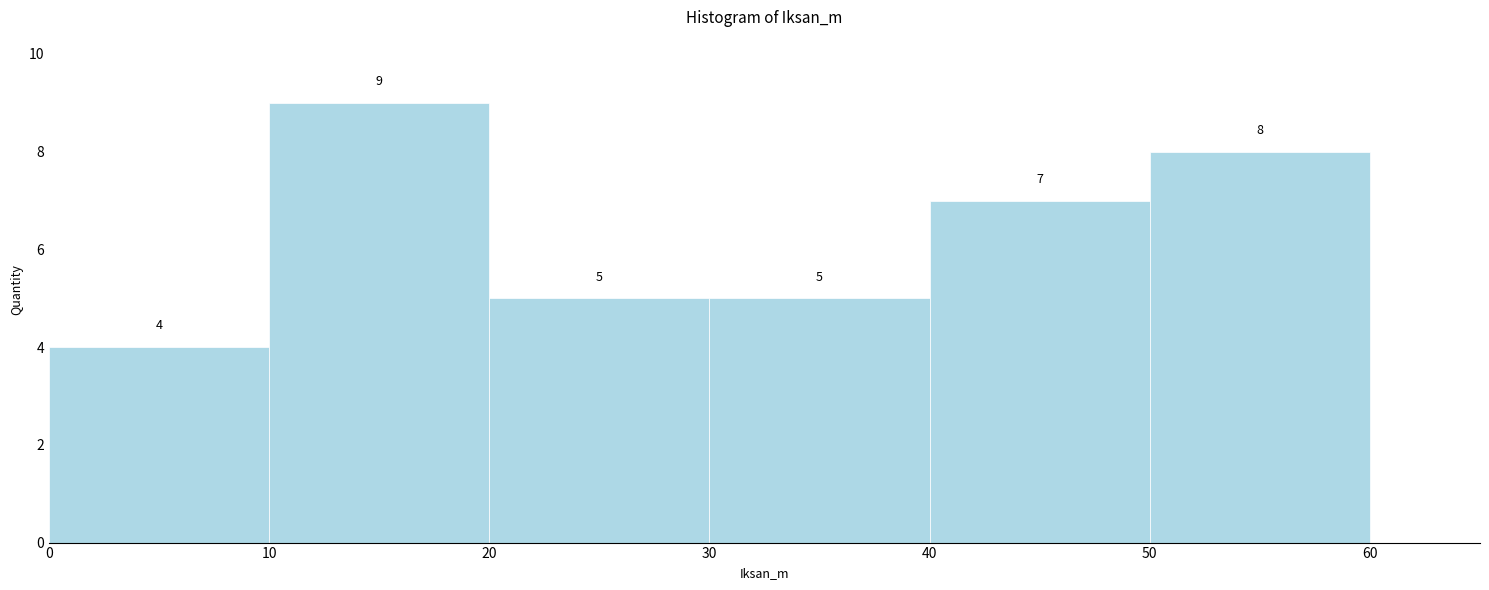

Over which range of the x-axis is the bar tallest?

10 to 20